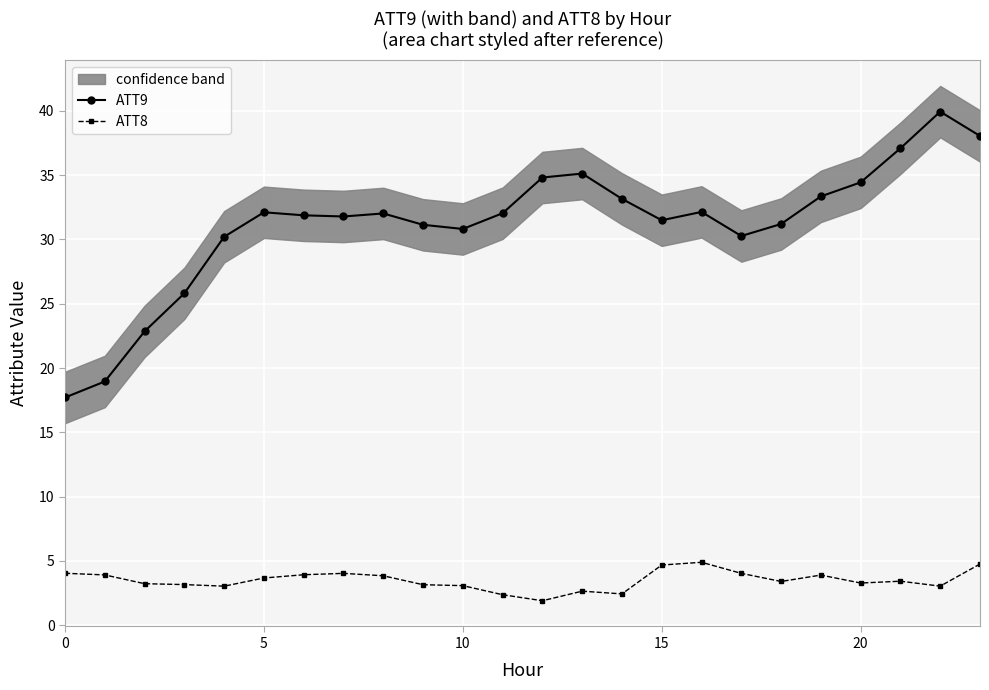

Reading left to right, list all the values displayed in this chart.

ATT9: 17.7	19.0	22.8	25.8	30.2	32.1	31.9	31.8	32.0	31.1	30.8	32.0	34.8	35.1	33.2	31.5	32.1	30.3	31.2	33.3	34.4	37.1	39.9	38.0
ATT8: 4.0	3.9	3.2	3.2	3.0	3.7	3.9	4.0	3.8	3.1	3.1	2.4	1.9	2.6	2.4	4.7	4.9	4.0	3.4	3.9	3.3	3.4	3.0	4.8